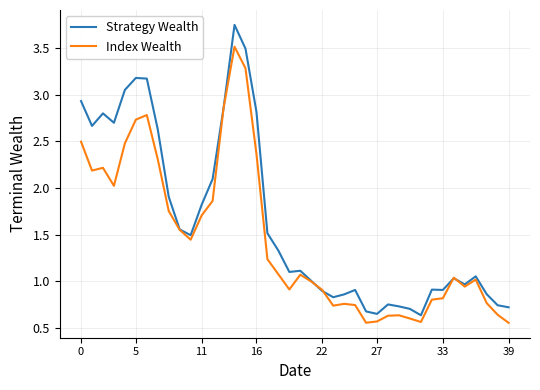

Which series has the widest spread of values?

Strategy Wealth